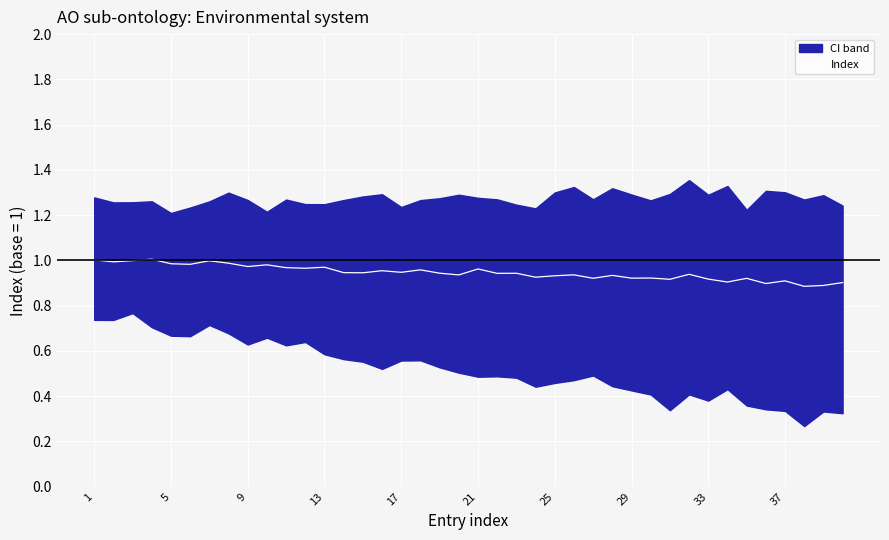

Is it true that Index equals 1.6 at 21?

False